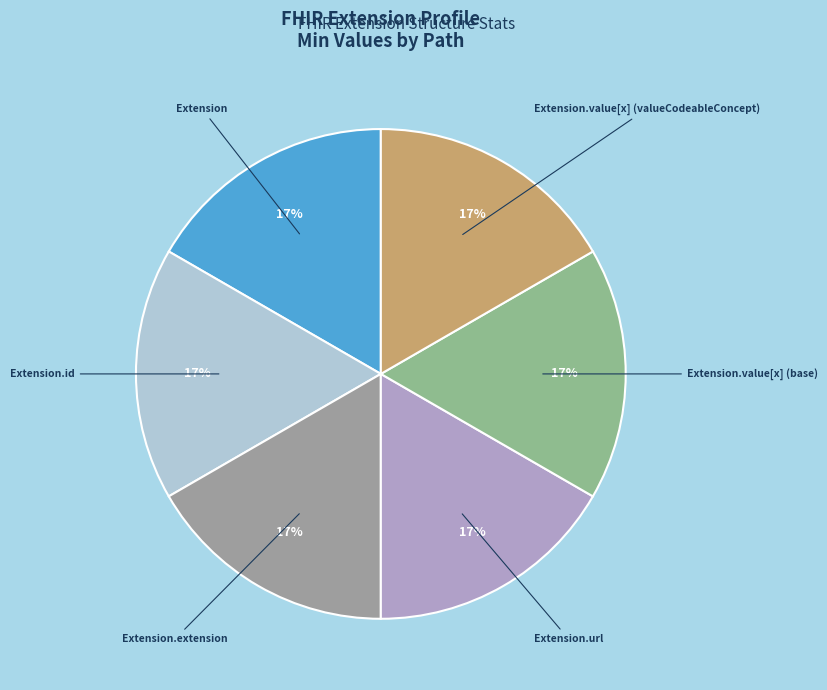

To the nearest percent, what percentage of the pie is Extension.value[x] (base)?

17%